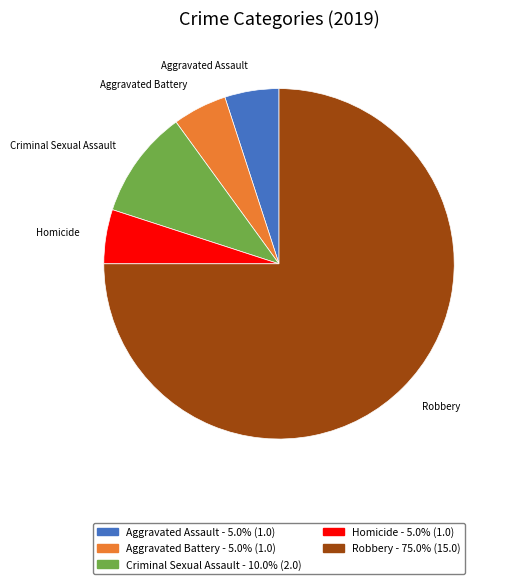

Between Criminal Sexual Assault and Aggravated Battery, which is larger?

Criminal Sexual Assault